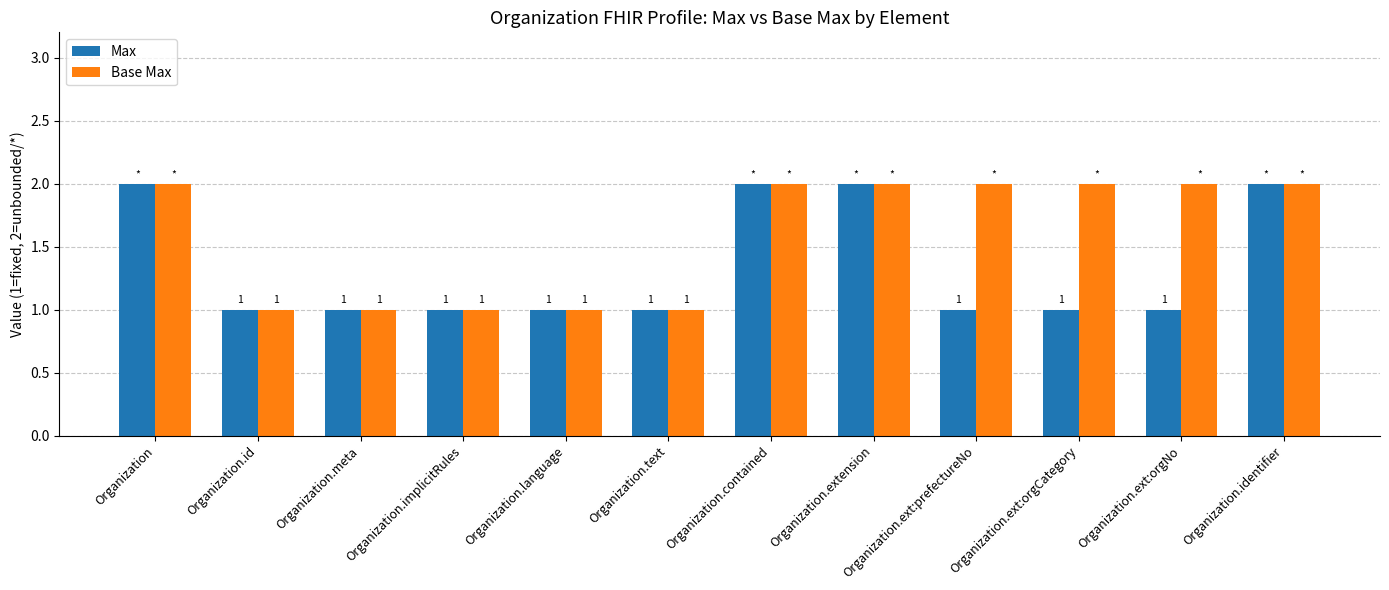

List the series in order of their overall mean, lowest first.

Max, Base Max